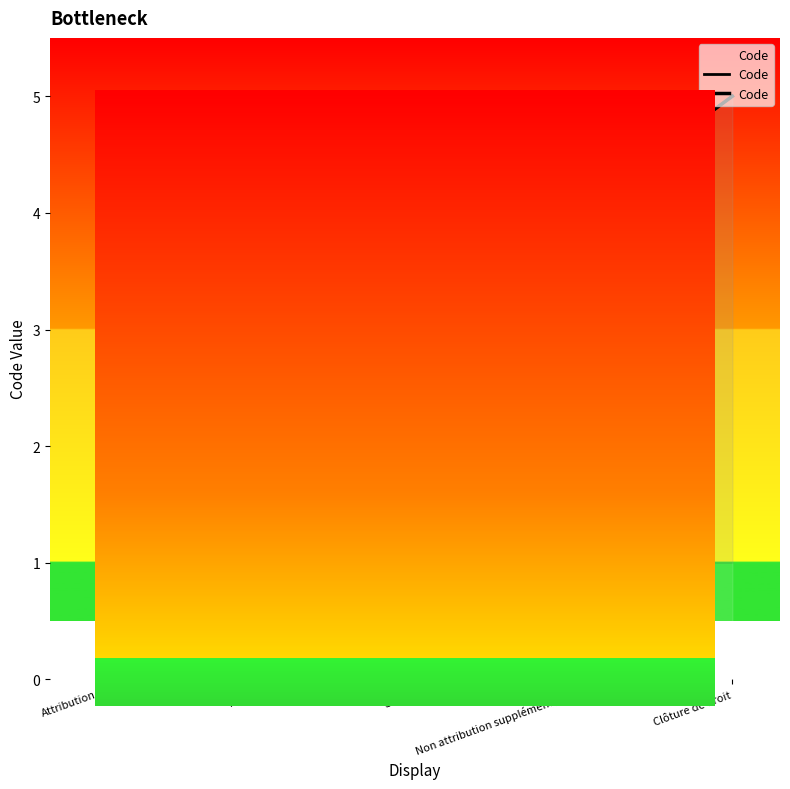

What value does the data have at Clôture de droit?

5